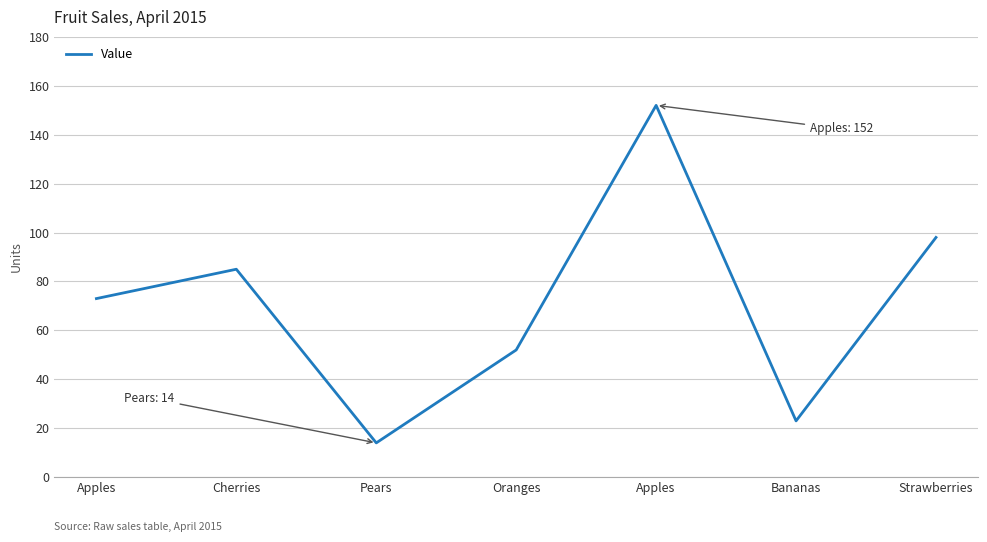

How many lines are shown in the chart?

1